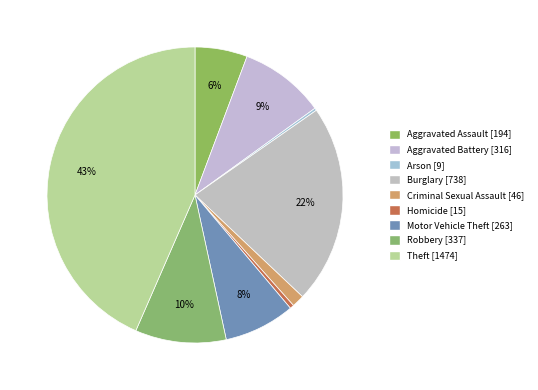

What is the total percentage of Homicide and Criminal Sexual Assault?

1.8%